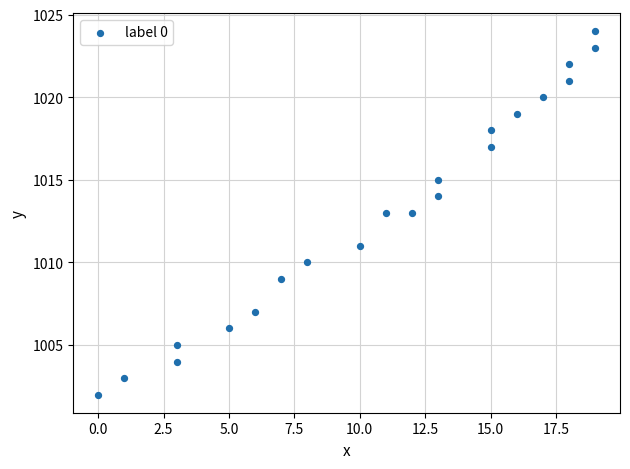

What is the range of Y values (max minus min)?

22